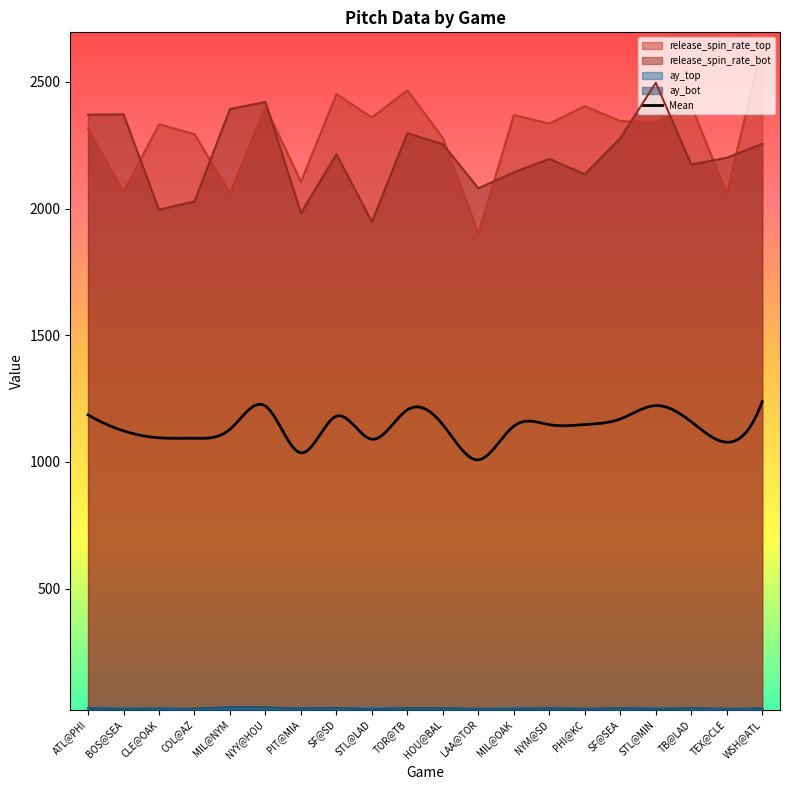

Reading left to right, what are all the values shown in this chart?

release_spin_rate_top: 2316.0	2066.1	2332.5	2293.7	2062.0	2402.3	2105.6	2451.8	2359.4	2467.1	2278.4	1902.4	2369.1	2335.5	2403.9	2345.2	2339.7	2405.7	2059.8	2642.6
release_spin_rate_bot: 2370.4	2371.9	1995.4	2028.3	2392.9	2421.0	1982.6	2214.5	1947.3	2297.8	2253.8	2080.1	2143.0	2195.8	2135.4	2278.1	2496.3	2173.8	2200.5	2255.4
ay_top: 28.5	27.4	26.4	25.7	29.7	28.1	28.0	27.4	27.8	28.9	27.5	24.8	28.2	29.5	25.4	27.2	27.9	26.3	25.0	25.8
ay_bot: 28.0	25.5	27.0	26.7	32.3	31.5	27.0	29.4	24.2	28.9	28.1	26.1	25.5	27.9	26.0	27.9	26.0	28.2	26.2	27.3